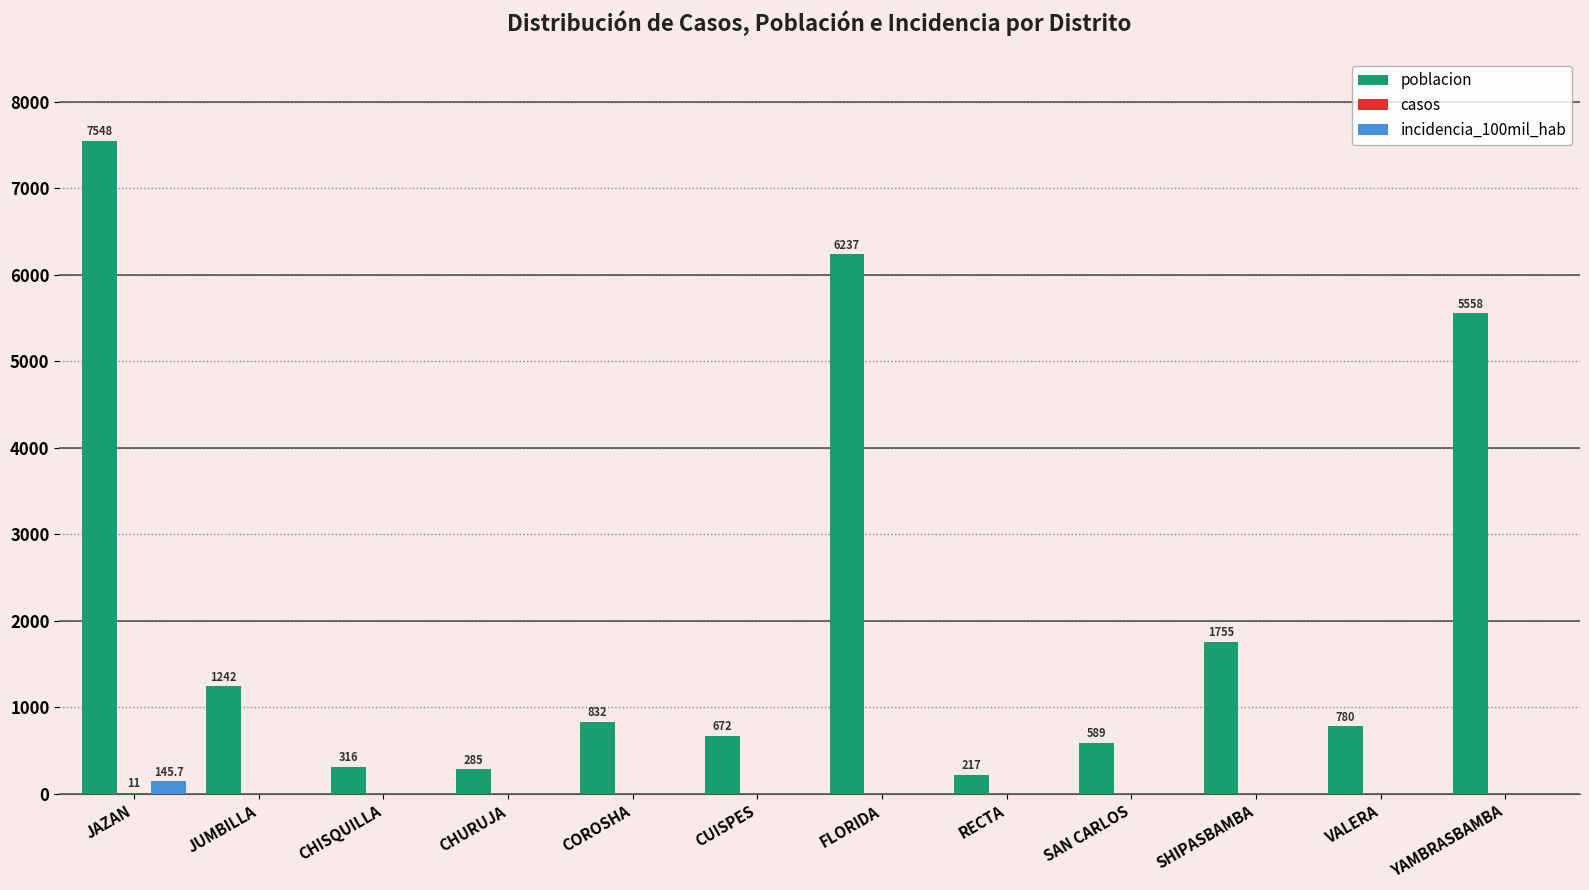

Read the poblacion value at YAMBRASBAMBA.

5558.0